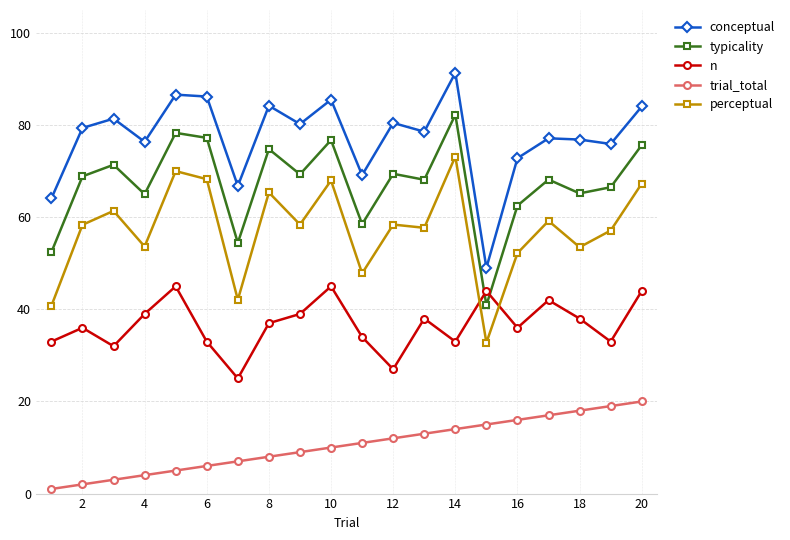

How many data points does each series have?

20